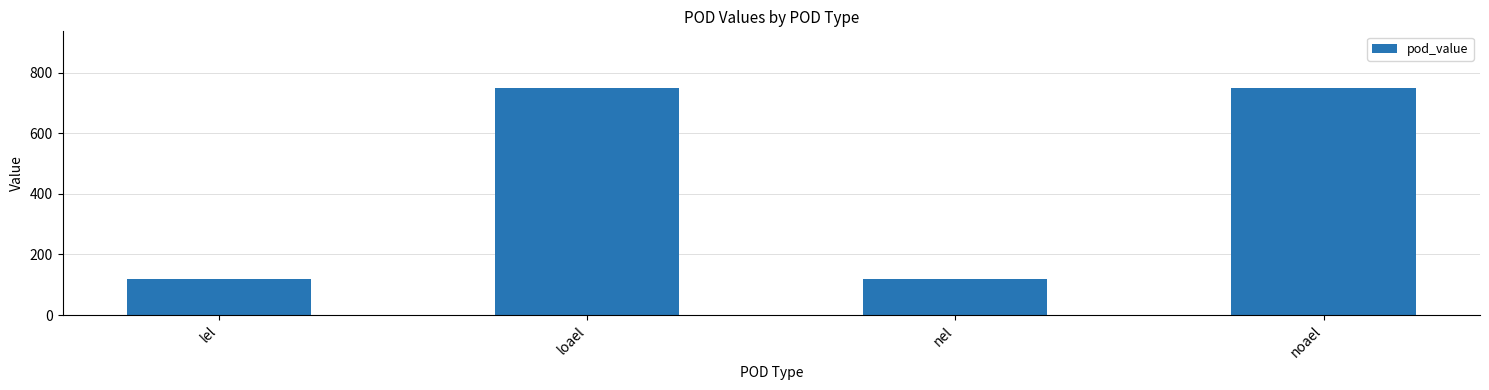

How many bars are there in total?

4